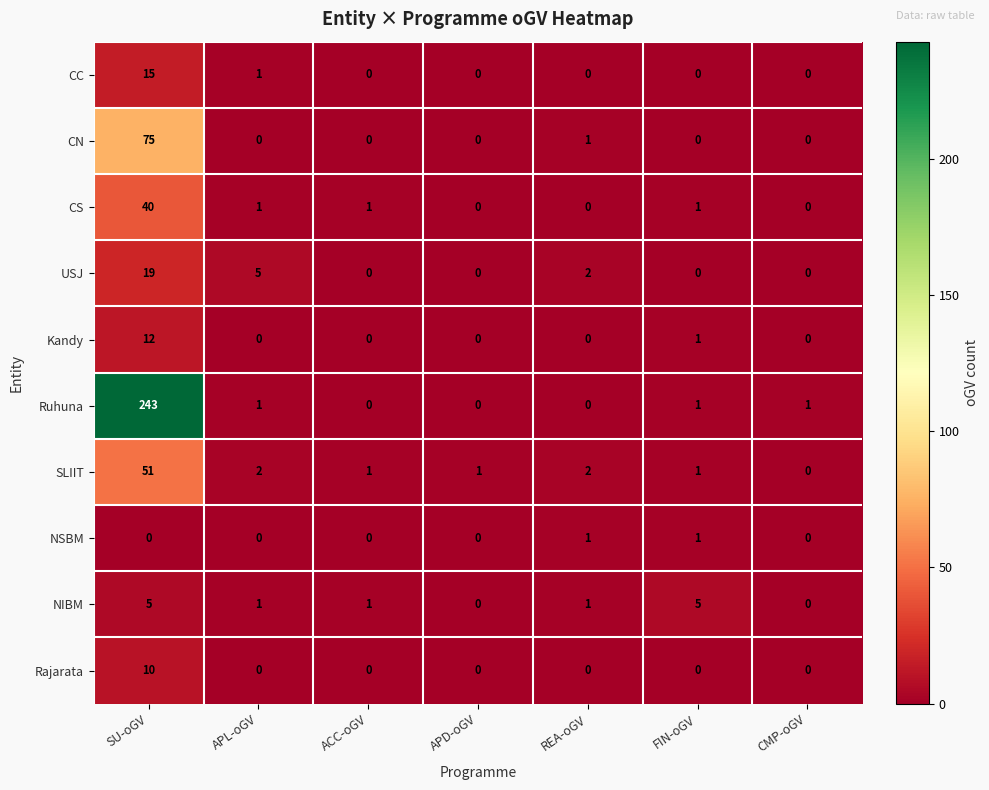

Which series has the largest total across all categories?

Ruhuna